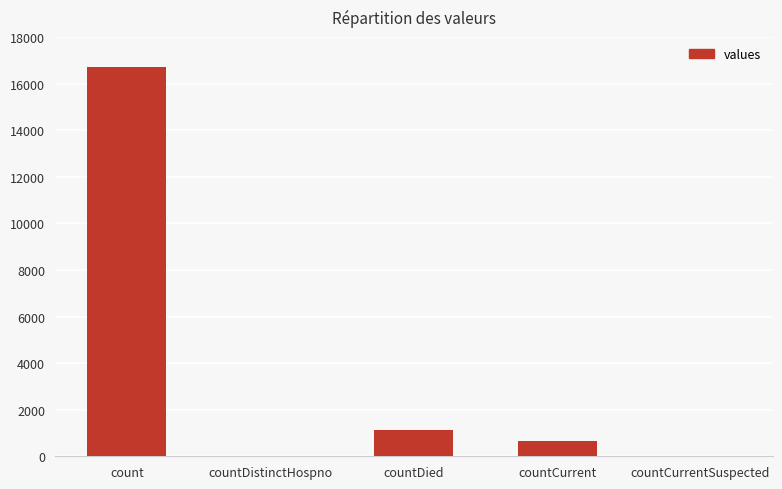

Is it true that the value at count is 8821?

False